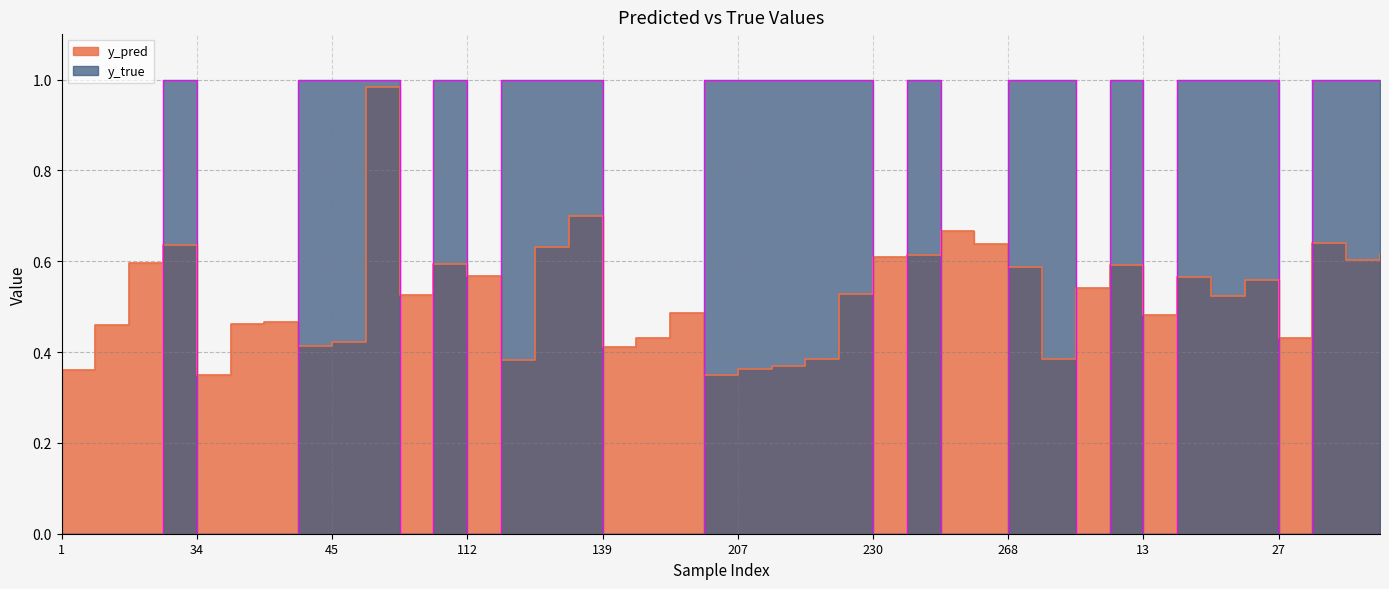

How many interior local peaks does the y_pred series have?

11